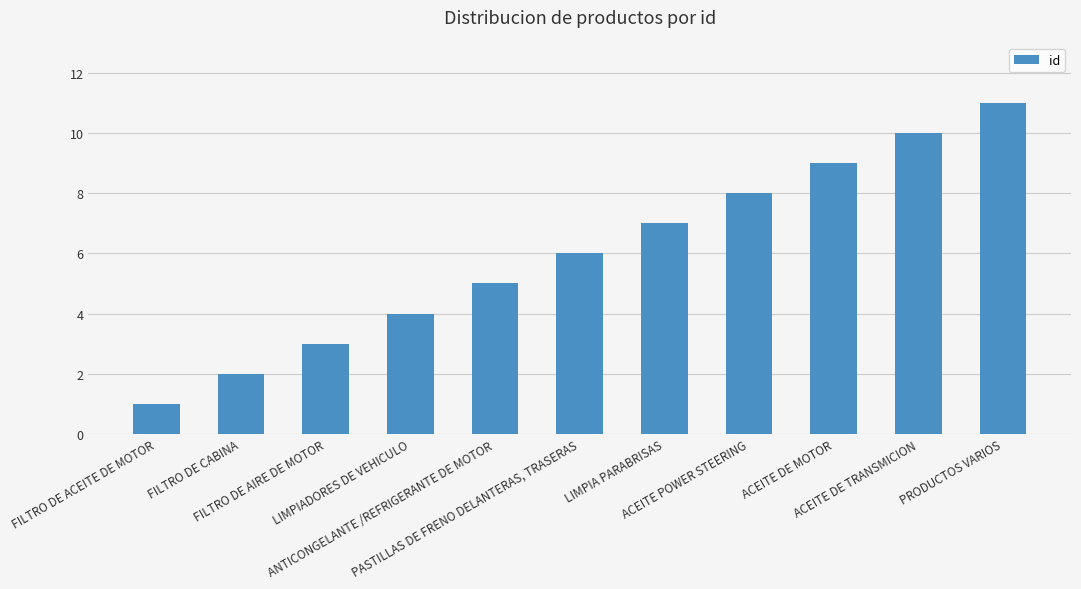

Read the value at ACEITE DE TRANSMICION.

10